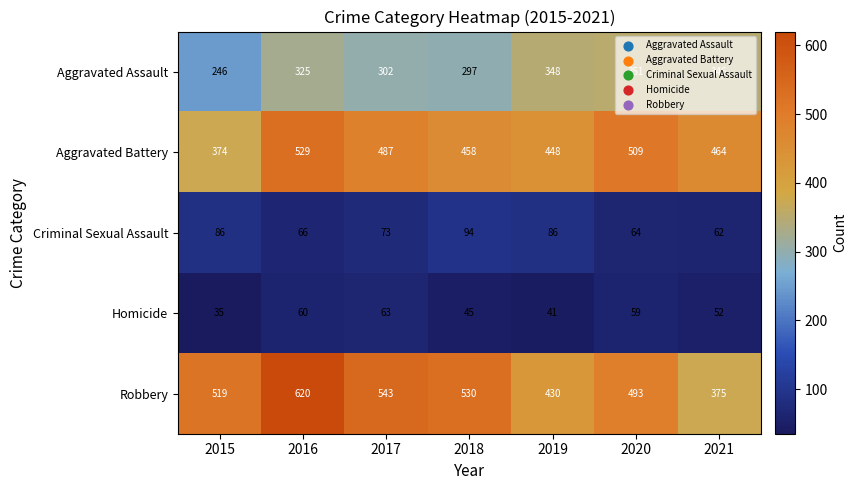

Where does the Aggravated Battery series first go above 464?

2016